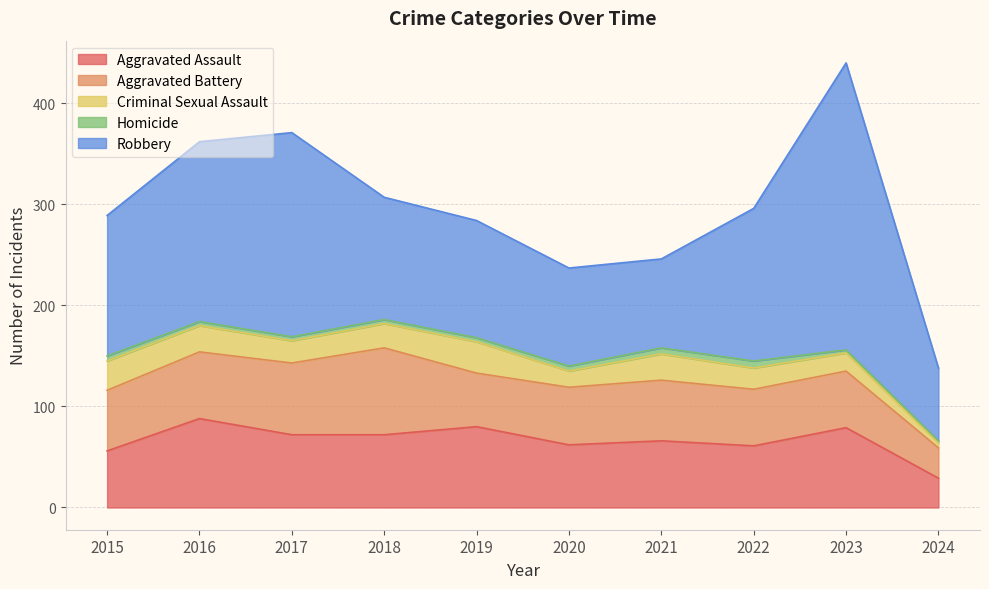

At which category is the sum across all series the highest?

2023